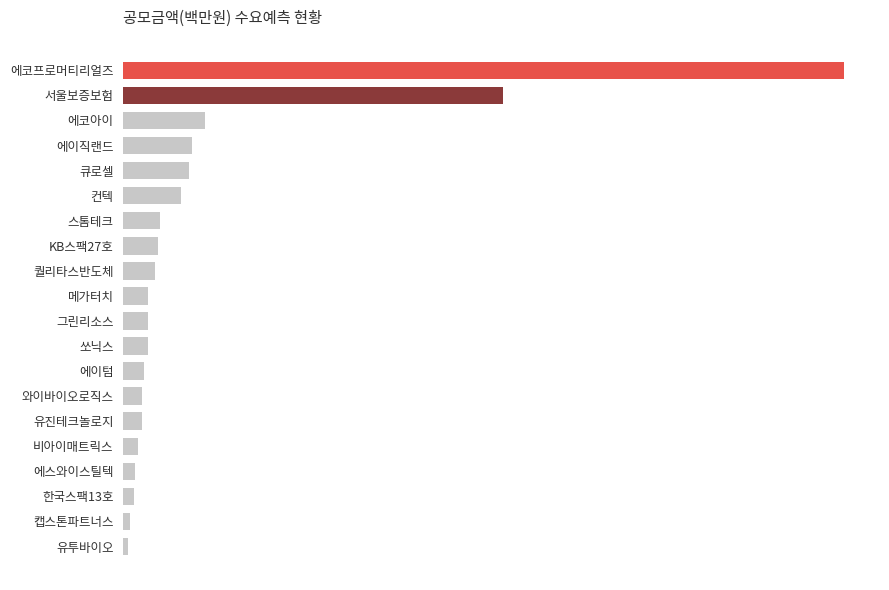

Are the bars horizontal?

Yes